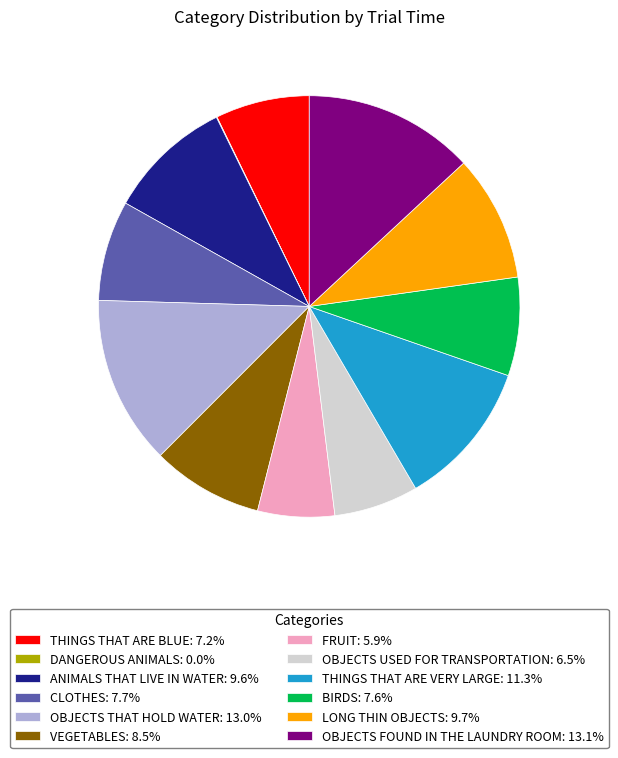

Approximately how many times larger is the value at OBJECTS USED FOR TRANSPORTATION: 6.5% compared to OBJECTS FOUND IN THE LAUNDRY ROOM: 13.1%?

0.5